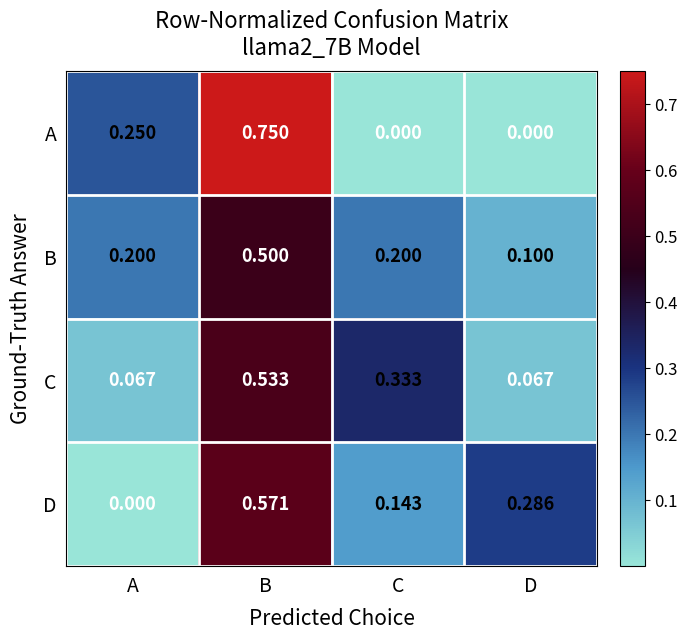

Is the value of A at B greater than the value of B at A?

Yes